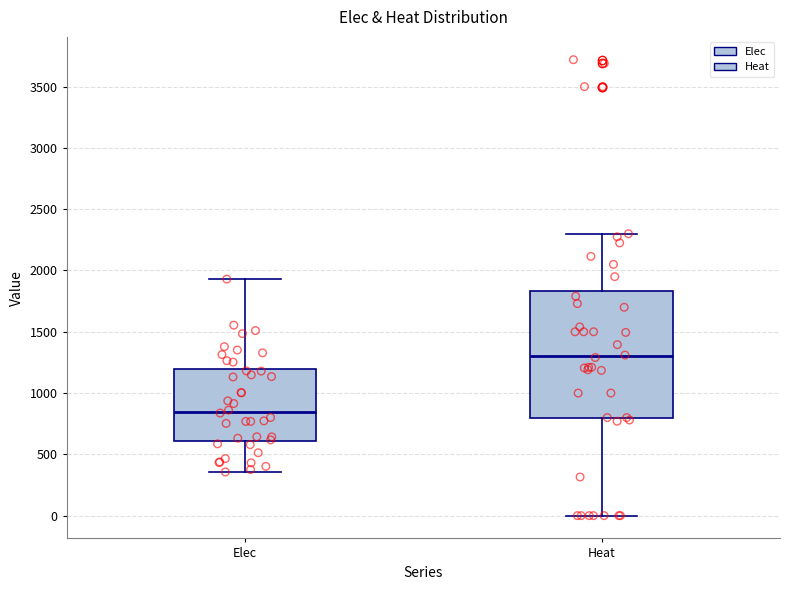

Which box is the tallest, from its lower edge to its upper edge?

Heat